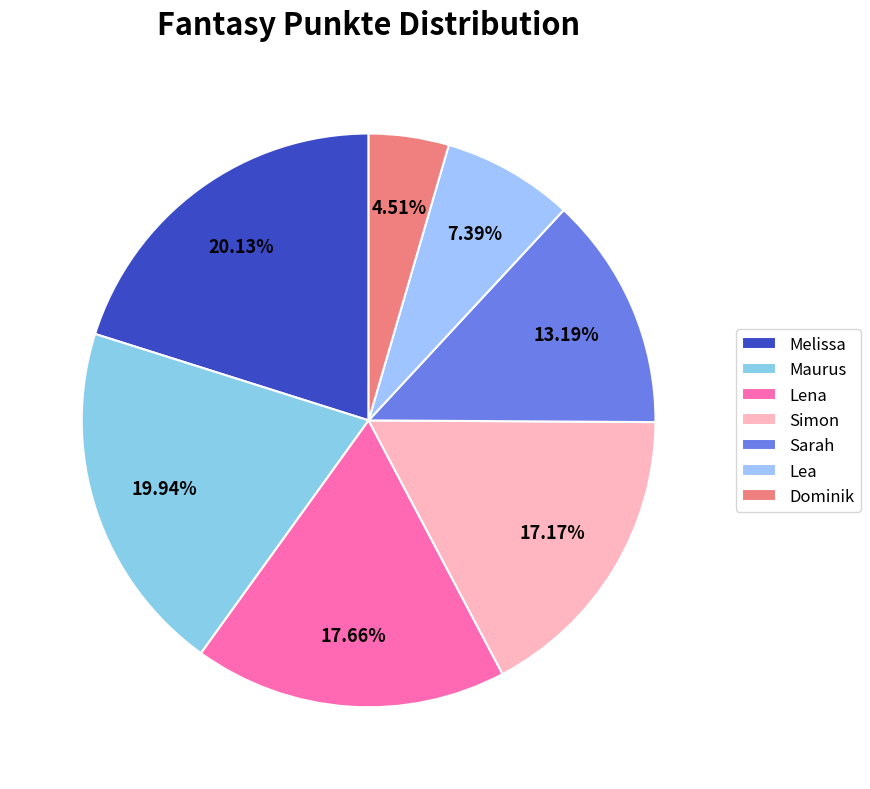

How many slices are in this pie chart?

7